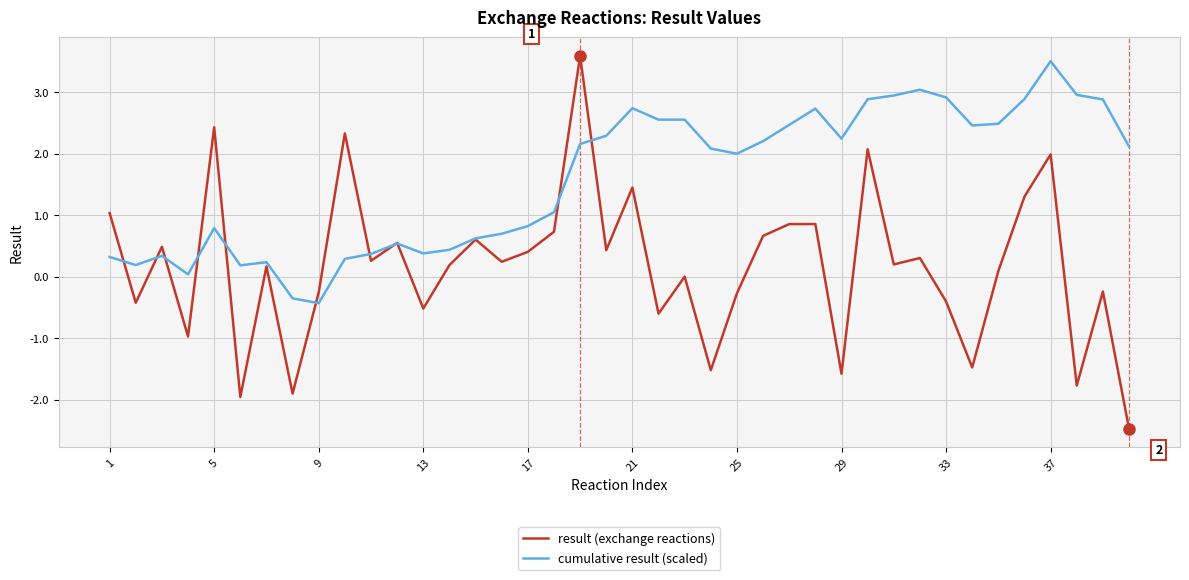

What is the greatest value displayed?

3.6